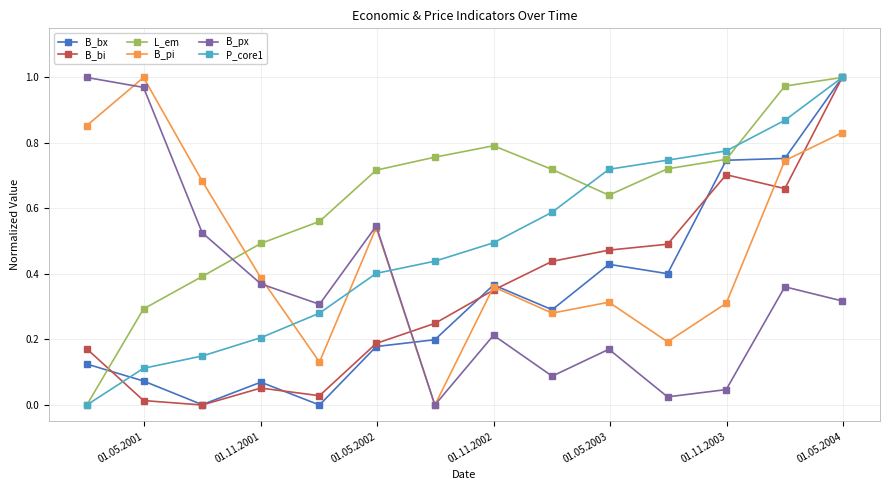

How many series are shown in this chart?

6